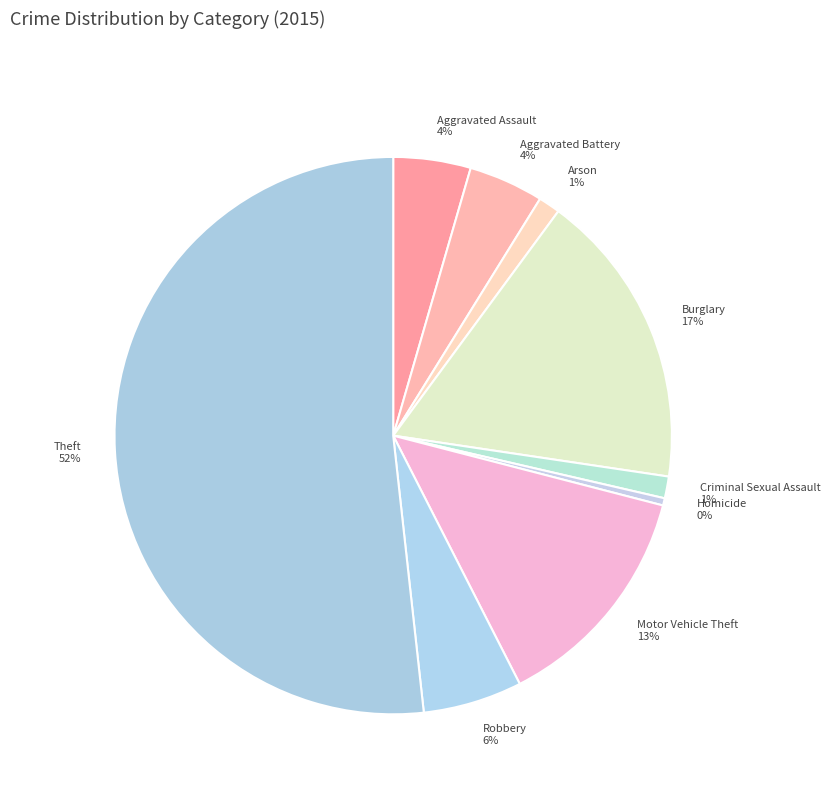

Is the sum of Aggravated Assault and Aggravated Battery greater than half?

No